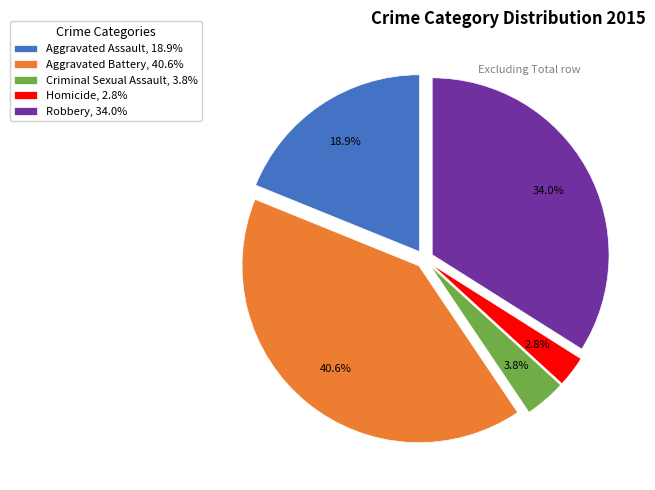

To the nearest percent, what is the average slice percentage?

20%